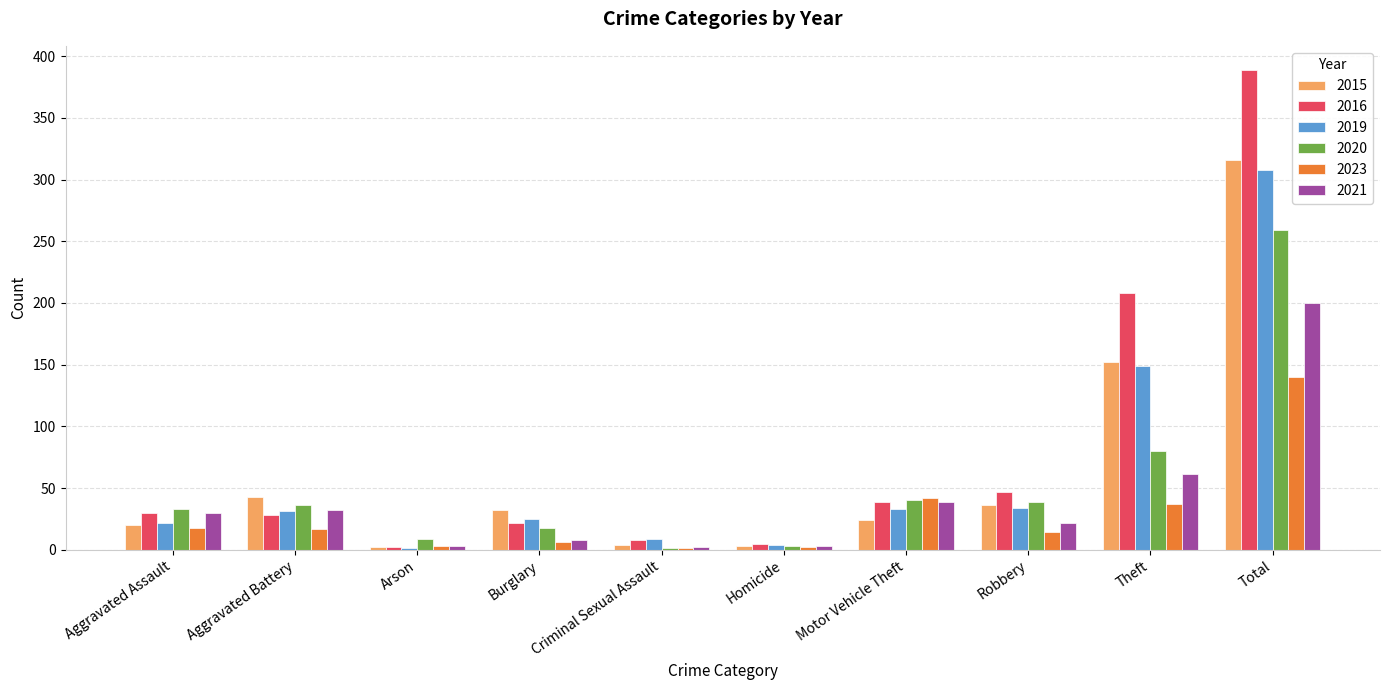

What is the sum of the 2021 values at Theft and Aggravated Assault?

91